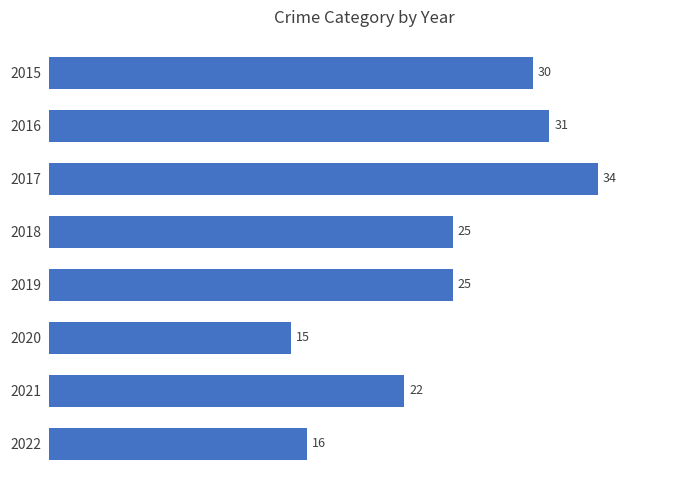

True or false: the data shows 10 at 2020.

False